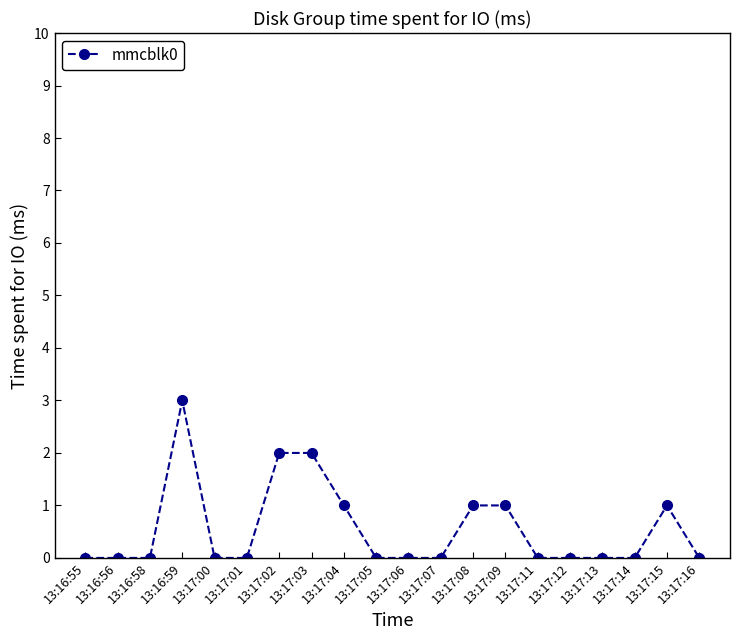

What is the change in value from 13:16:56 to 13:17:02?

+2